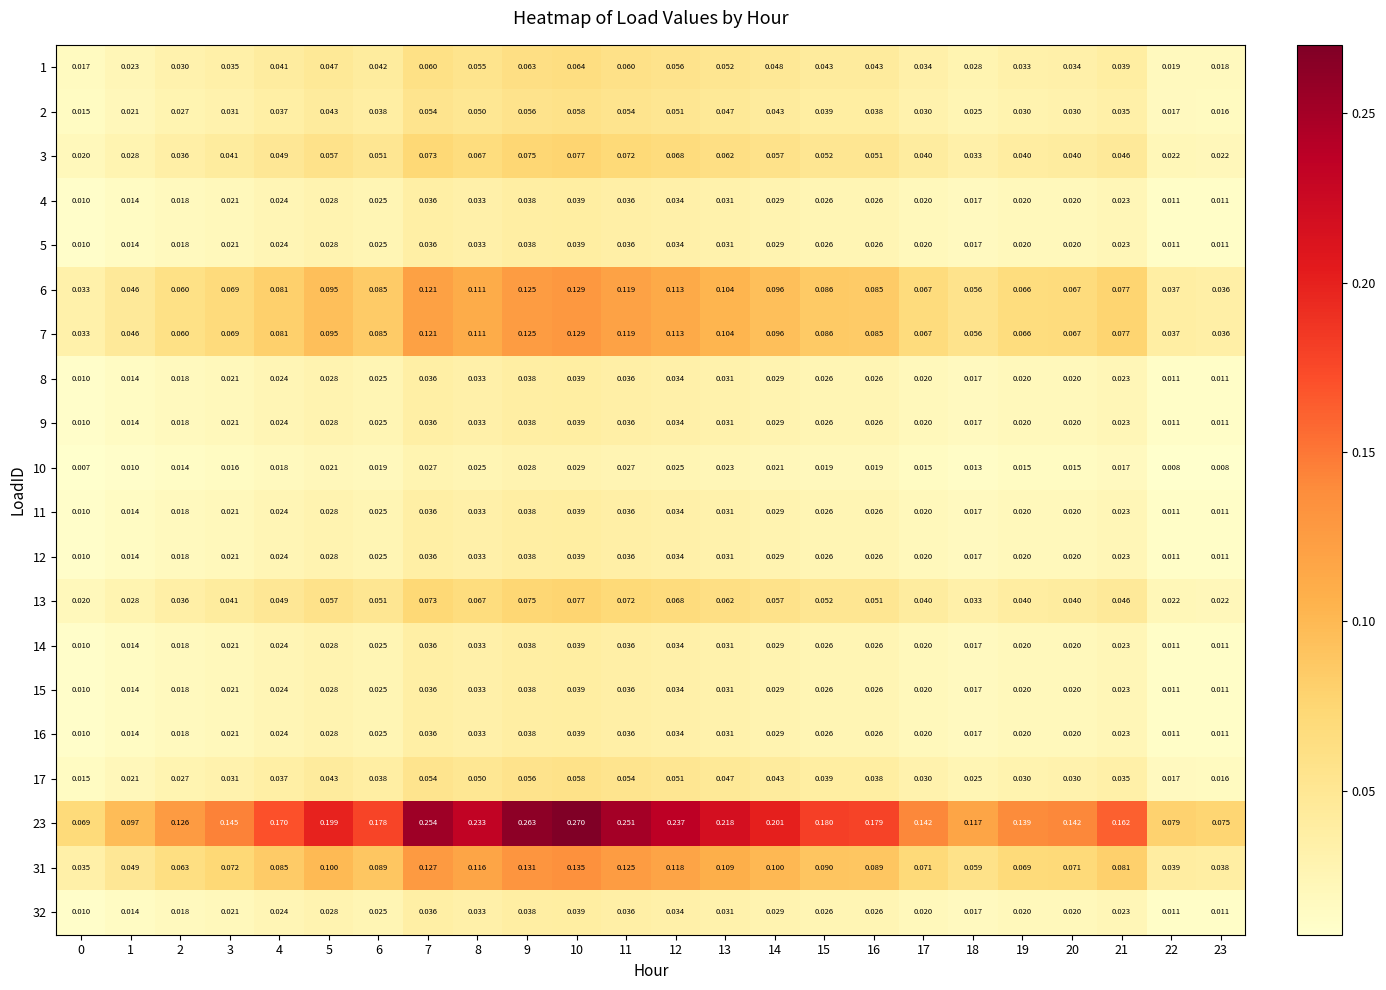

Is the value of 23 at 11 greater than the value of 4 at 2?

Yes